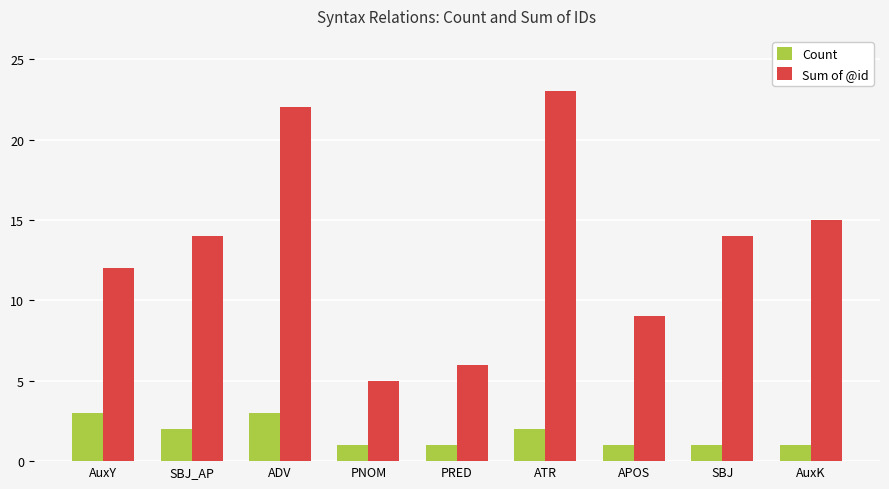

At how many categories does at least one series exceed 8?

7